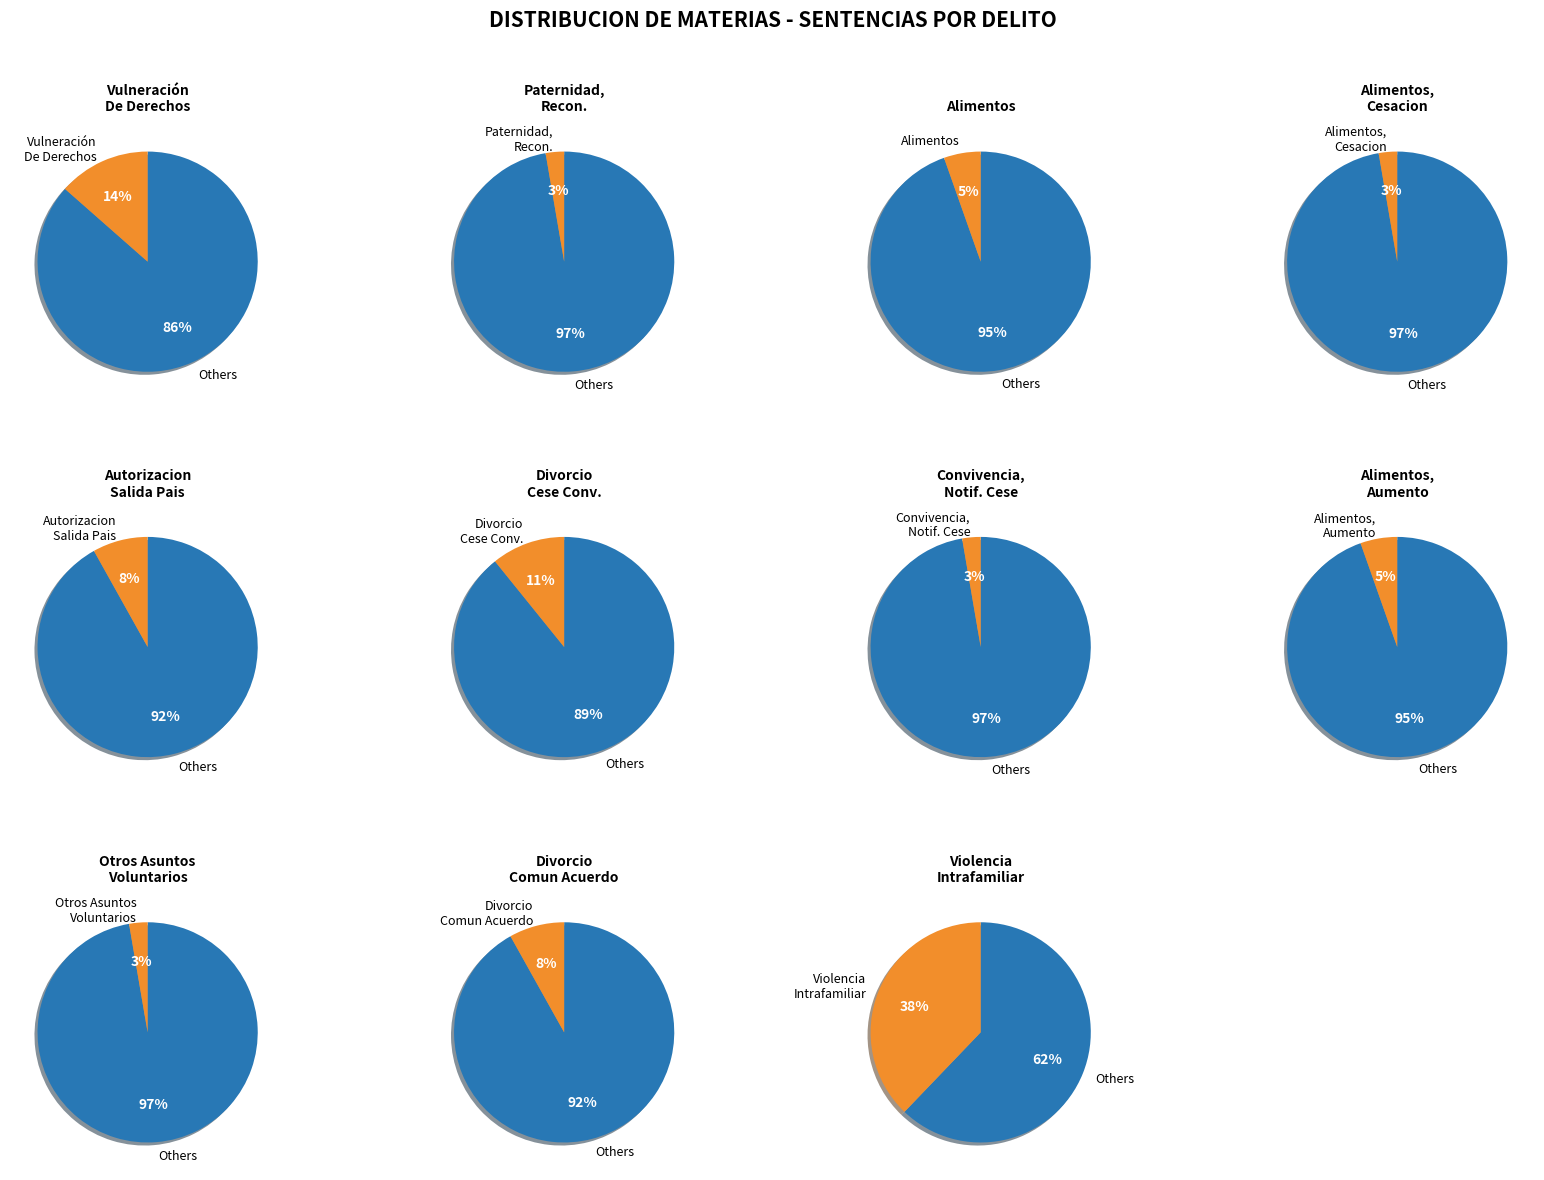

To the nearest percent, what percentage of the pie is Paternidad, Reconocimiento De?

3%